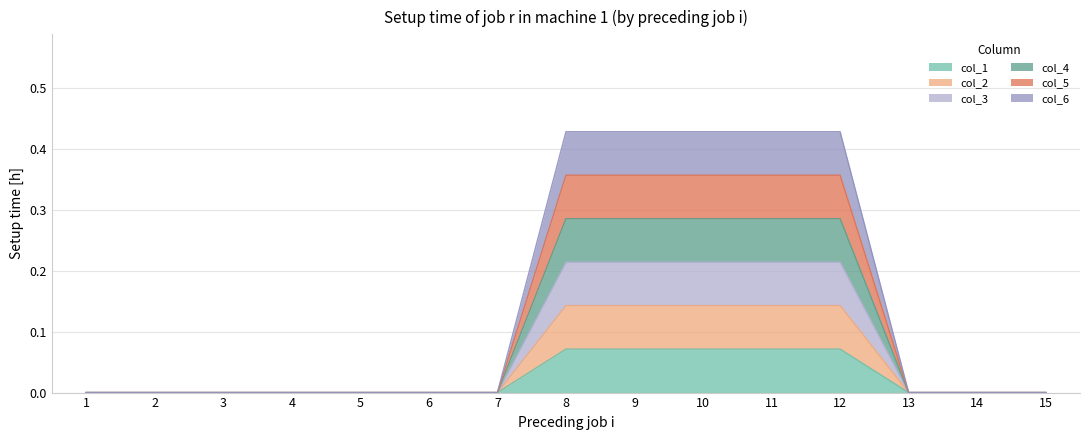

Is the value of col_6 at 2 greater than the value of col_5 at 13?

No